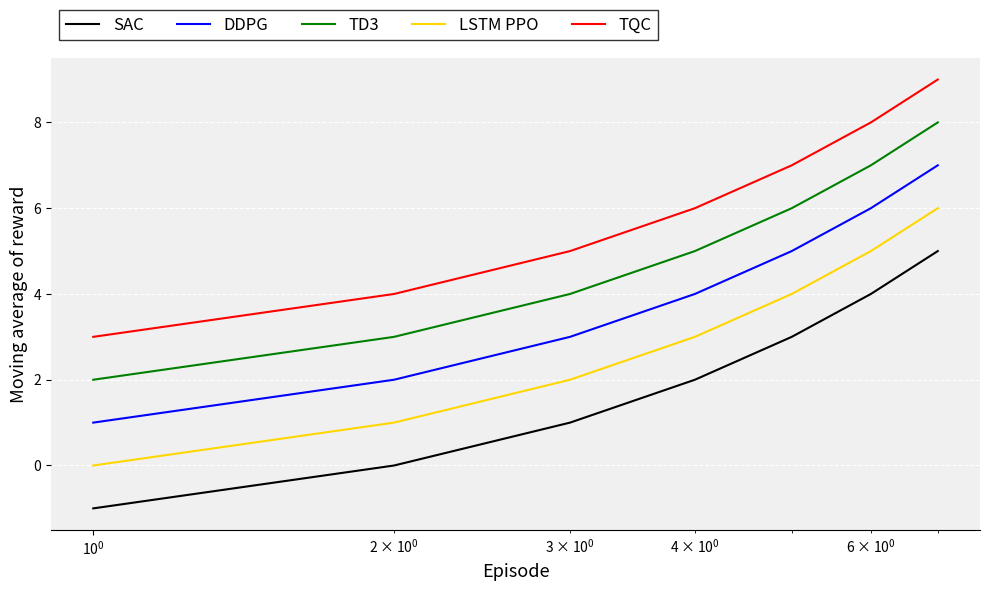

What is the difference between the second highest and second lowest values in the DDPG series?

4